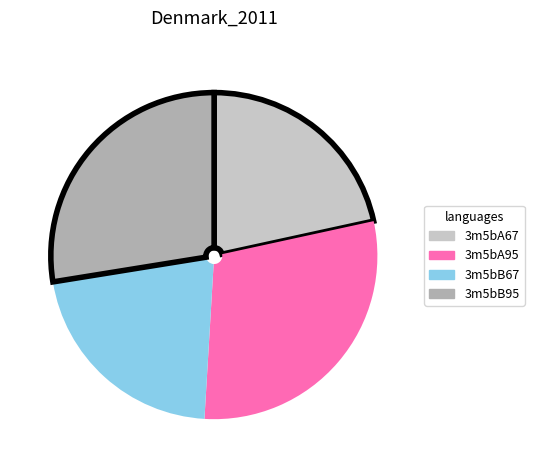

True or false: 3m5bB67 accounts for 22% of the total.

True